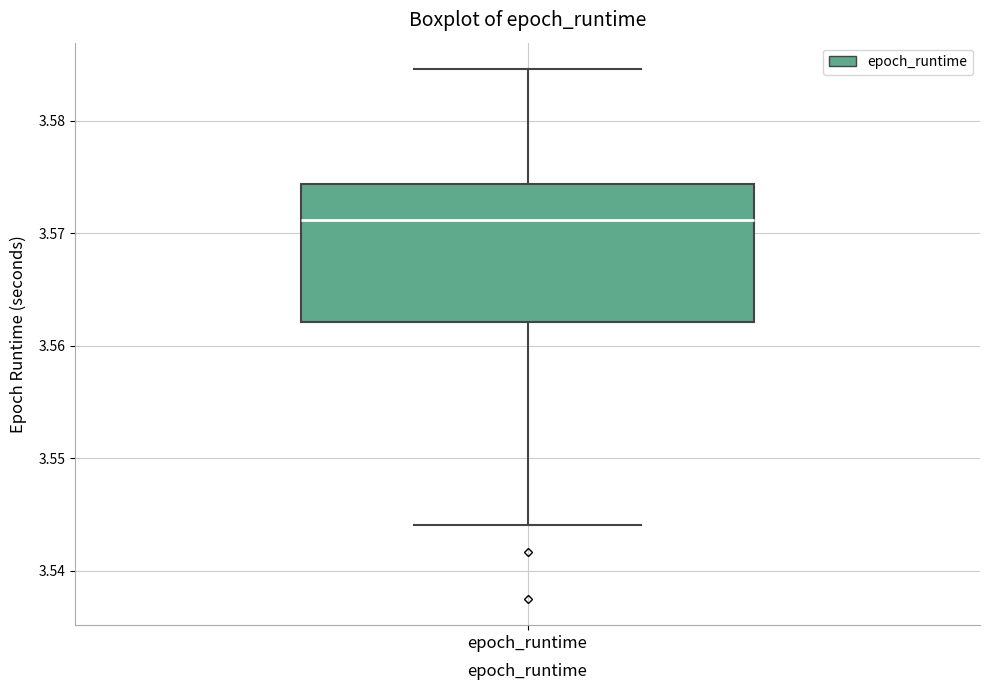

Where does the lower whisker of the box for epoch_runtime end on the y-axis? The values are not printed on the chart, so give them approximately, as read against the axis.

3.544